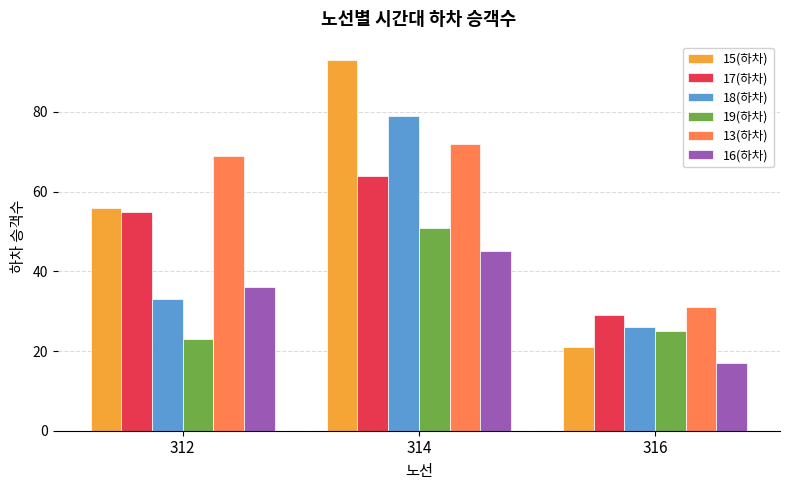

What is the approximate value of 17(하차) at 312, to the nearest 5?

55